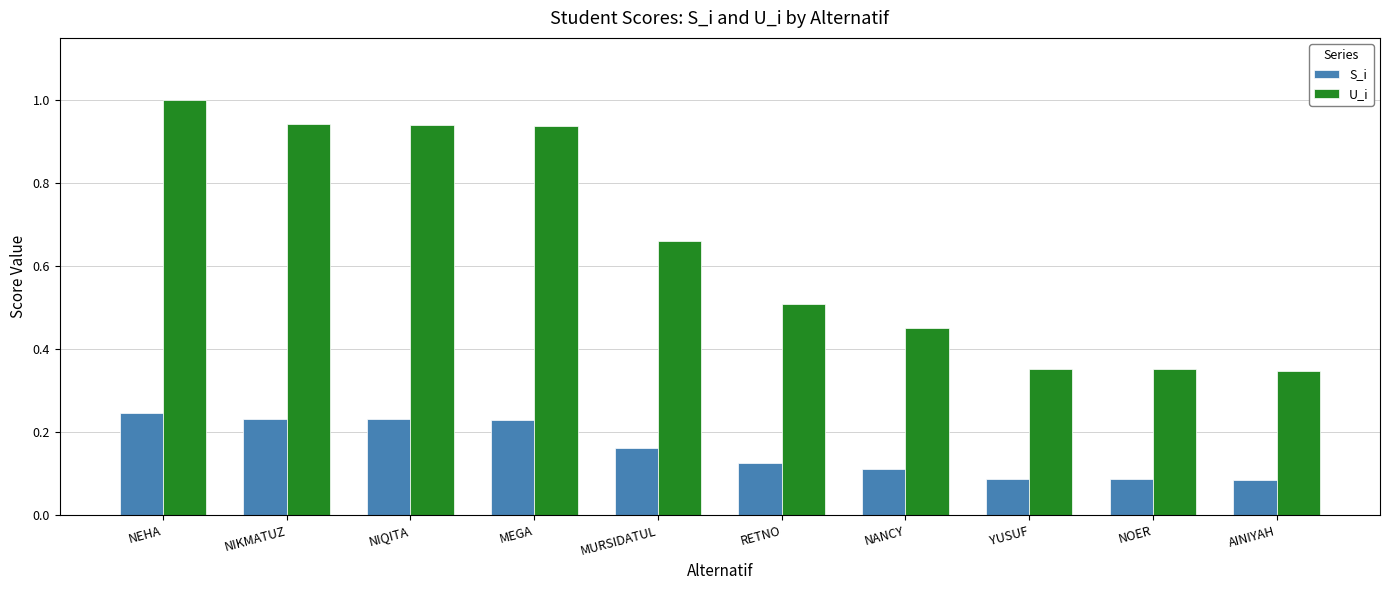

What is the label of the 9th bar from the left?

NOER